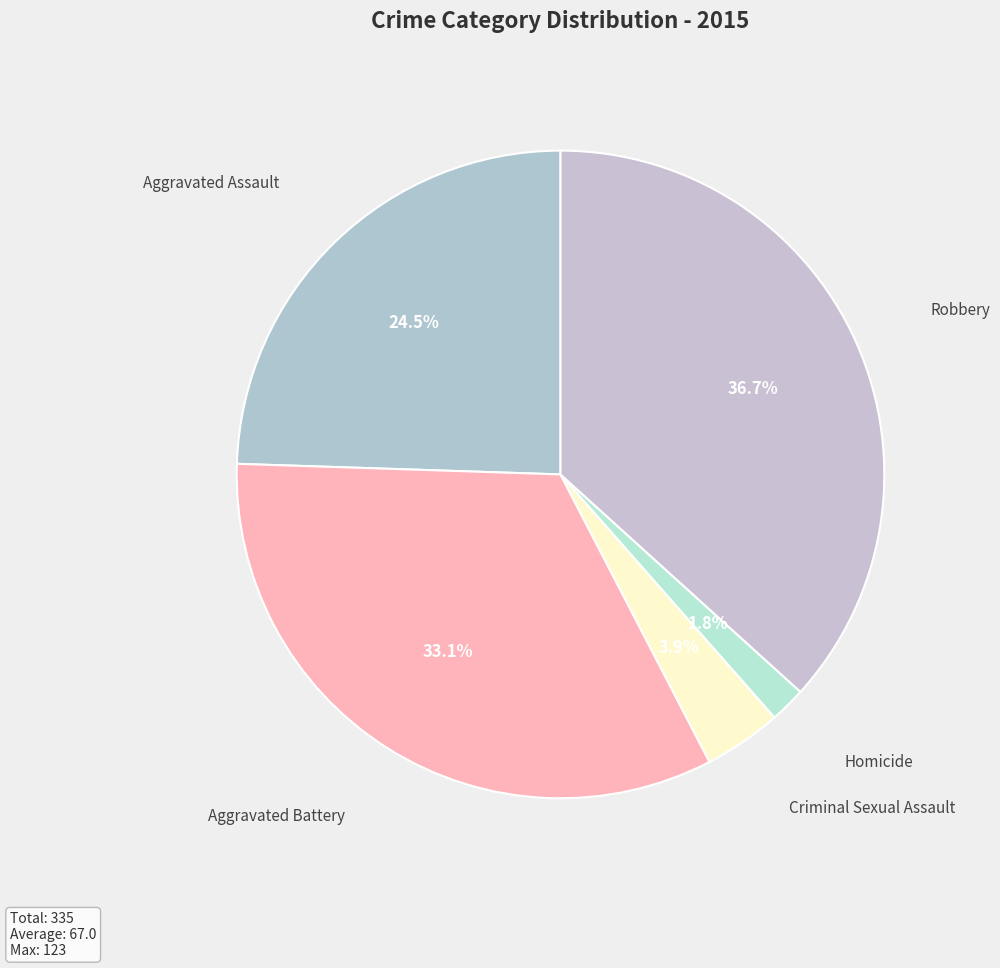

Rank the categories by value from highest to lowest.

Robbery, Aggravated Battery, Aggravated Assault, Criminal Sexual Assault, Homicide